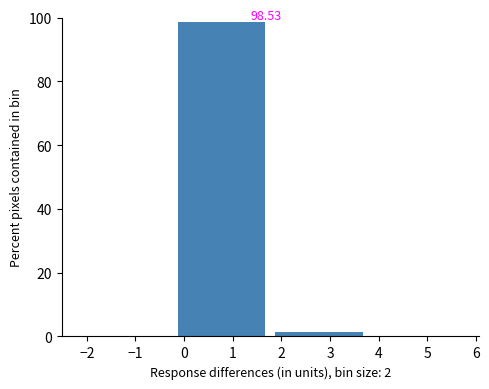

Which range on the x-axis has the tallest bar?

-0.13 to 1.87